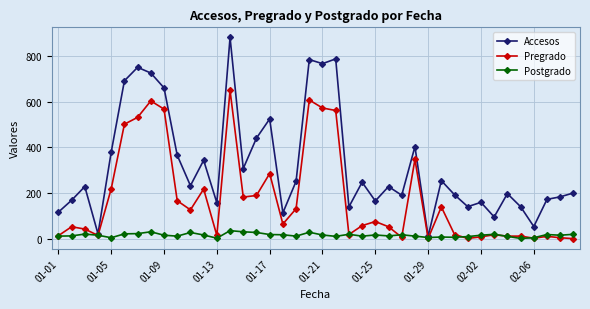

How many lines are shown in the chart?

3